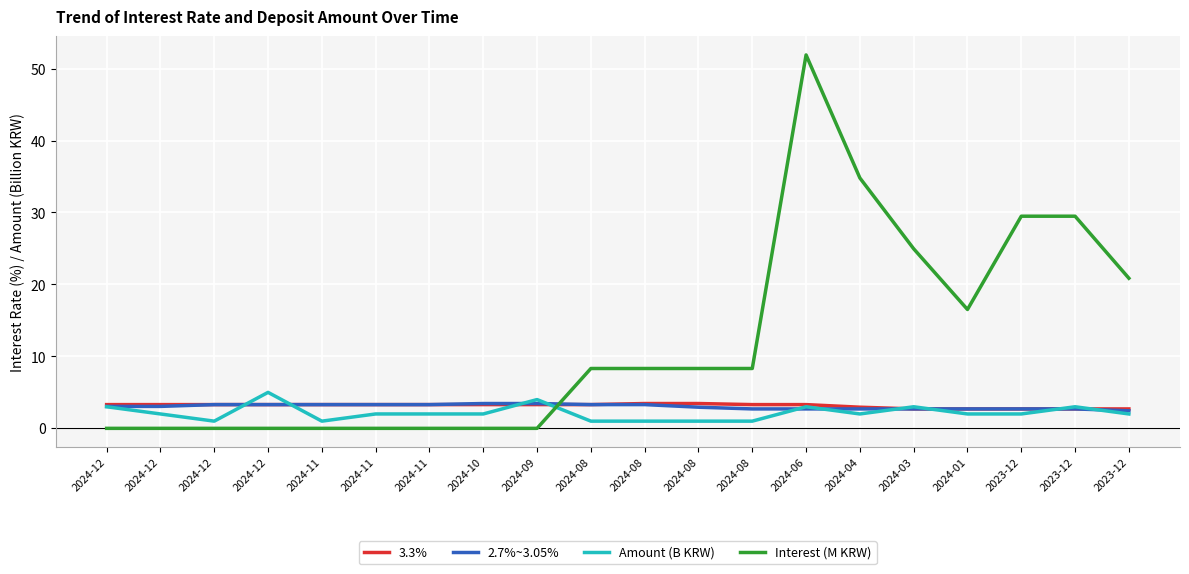

How many times do Interest (M KRW) and Amount (B KRW) cross each other?

1